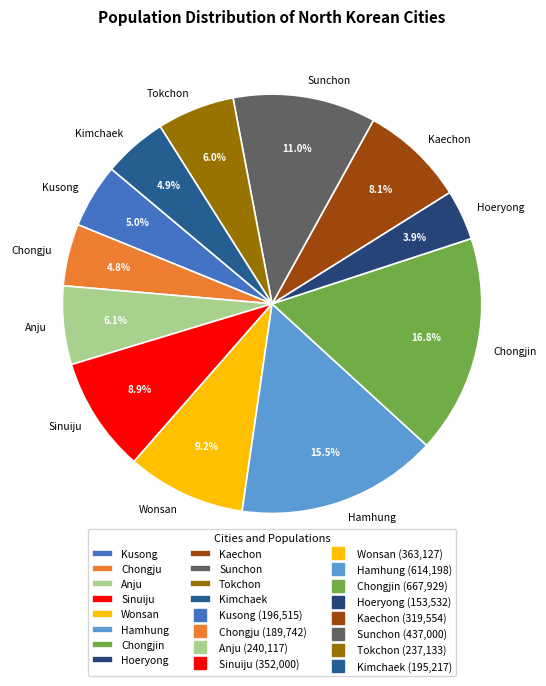

To the nearest percent, what is the difference between the largest and smallest slice percentages?

13%